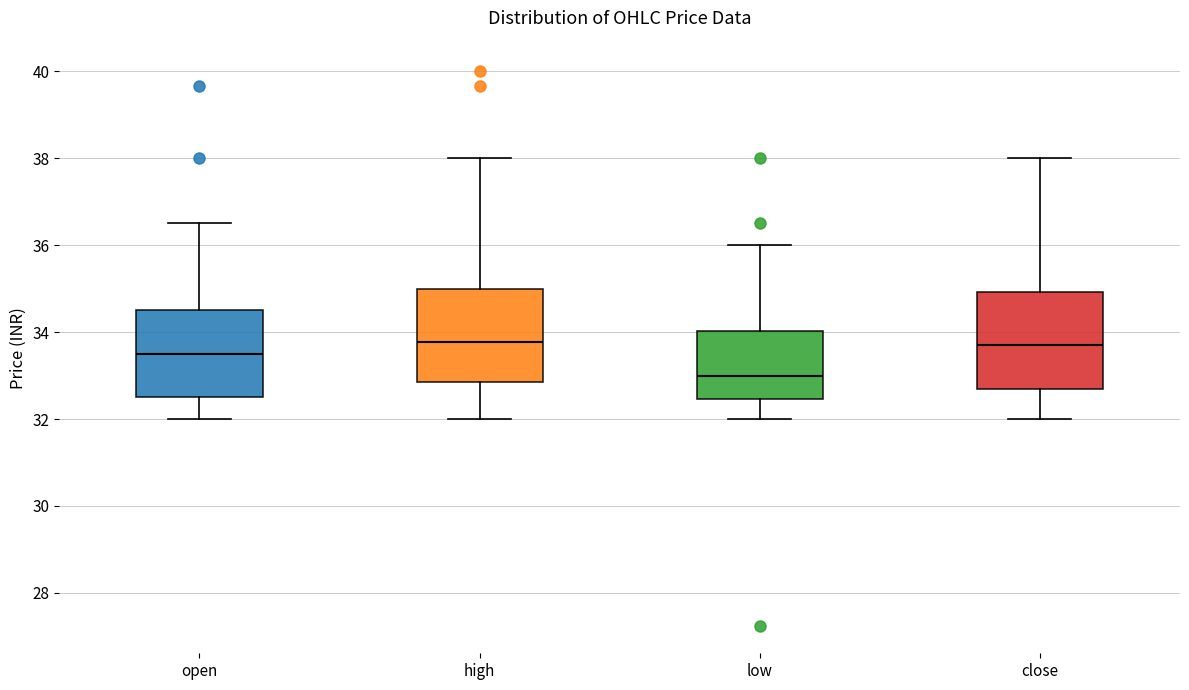

Reading left to right, transcribe this box plot: for each box, give where its median line is, the range the box spans, and where its two whiskers end, as read against the y-axis. The values are not printed on the chart, so give them approximately, as read against the axis.

open: median 33.6, box 32.6 to 34.6, whiskers 32.0 to 36.6
high: median 33.8, box 32.8 to 35.0, whiskers 32.0 to 38.0
low: median 33.0, box 32.4 to 34.0, whiskers 32.0 to 36.0
close: median 33.8, box 32.6 to 35.0, whiskers 32.0 to 38.0